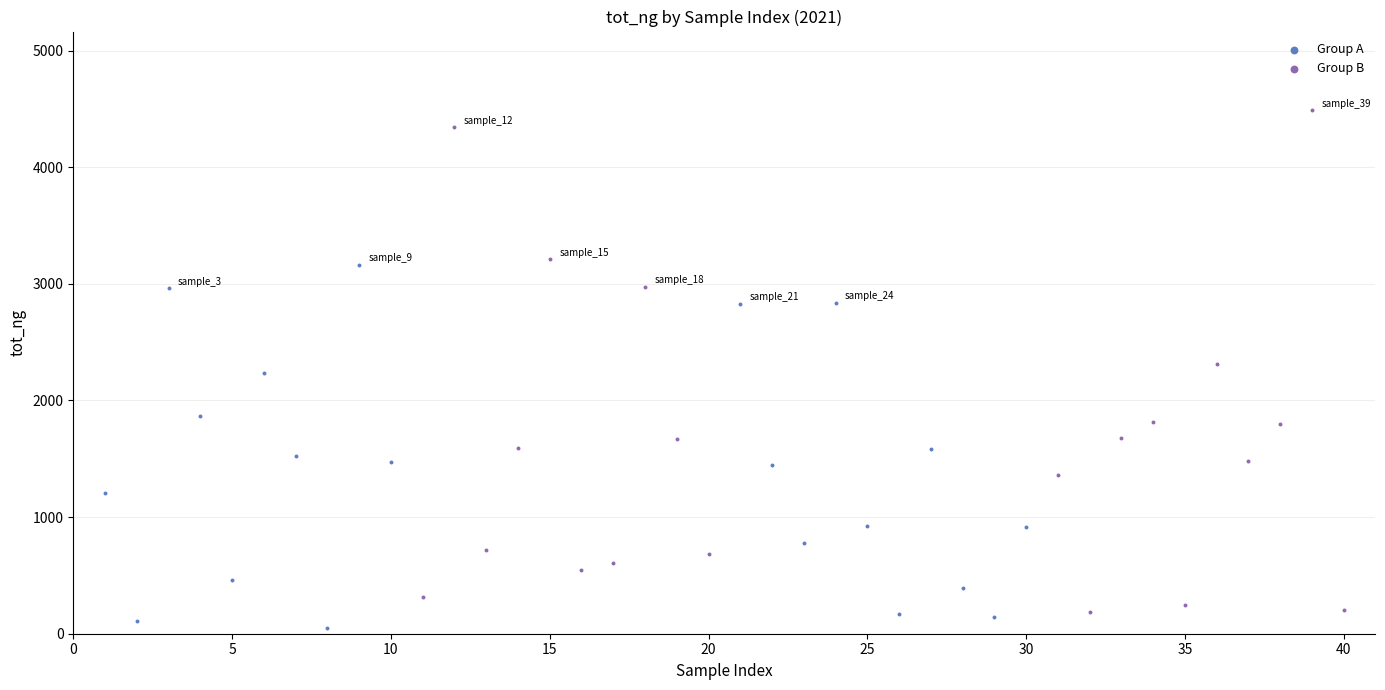

Which series reaches the minimum Y coordinate?

Group A